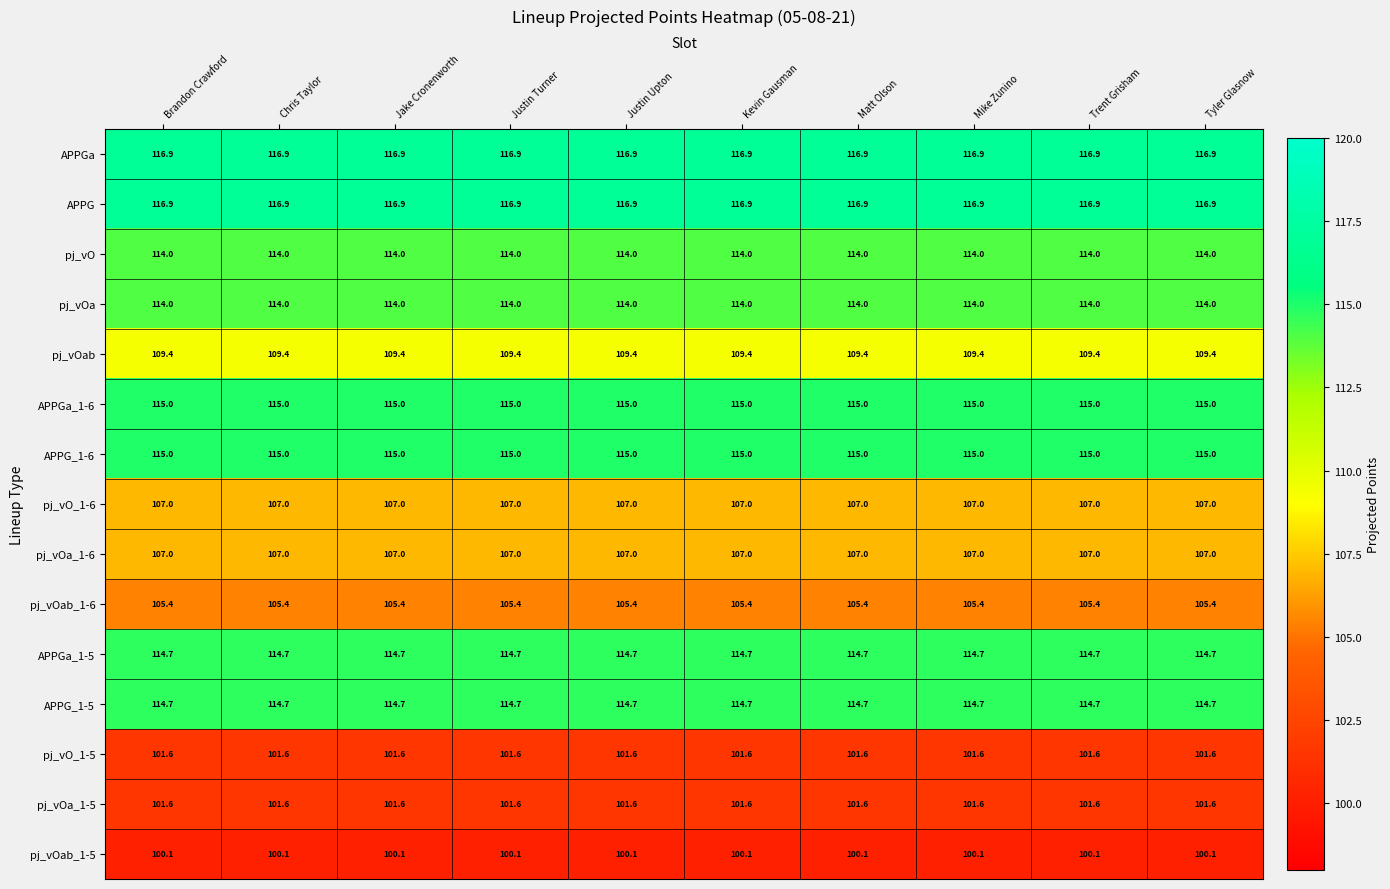

What is the highest value of the pj_vOab_1-6 series?

105.4